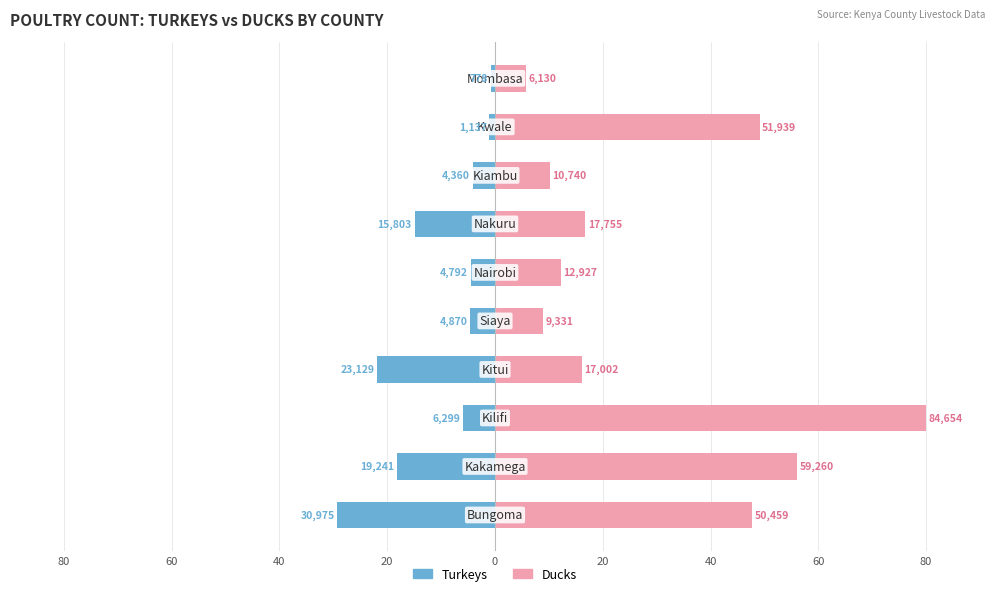

List the series in order of their overall mean, highest first.

Ducks, Turkeys